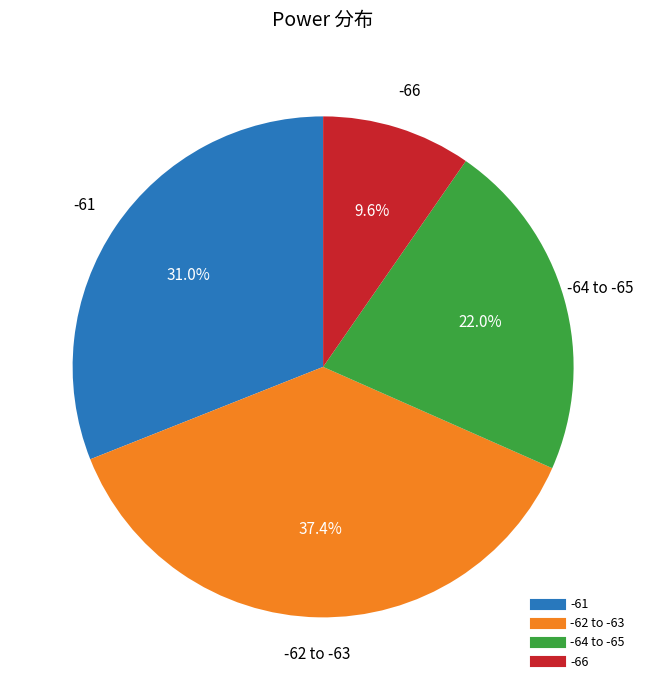

To the nearest percent, what is the difference between the largest and smallest slice percentages?

28%